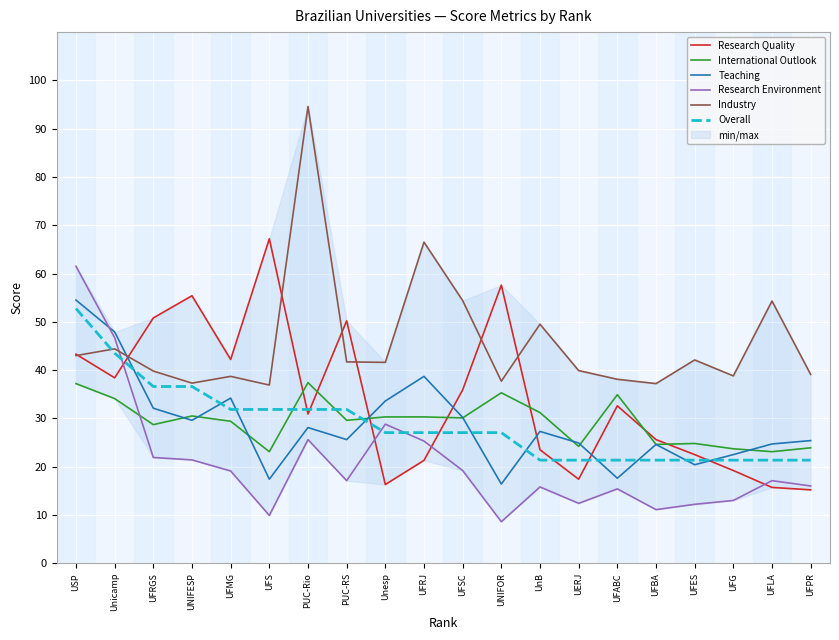

List the series in order of their peak value, lowest first.

International Outlook, Overall, Teaching, Research Environment, Research Quality, Industry